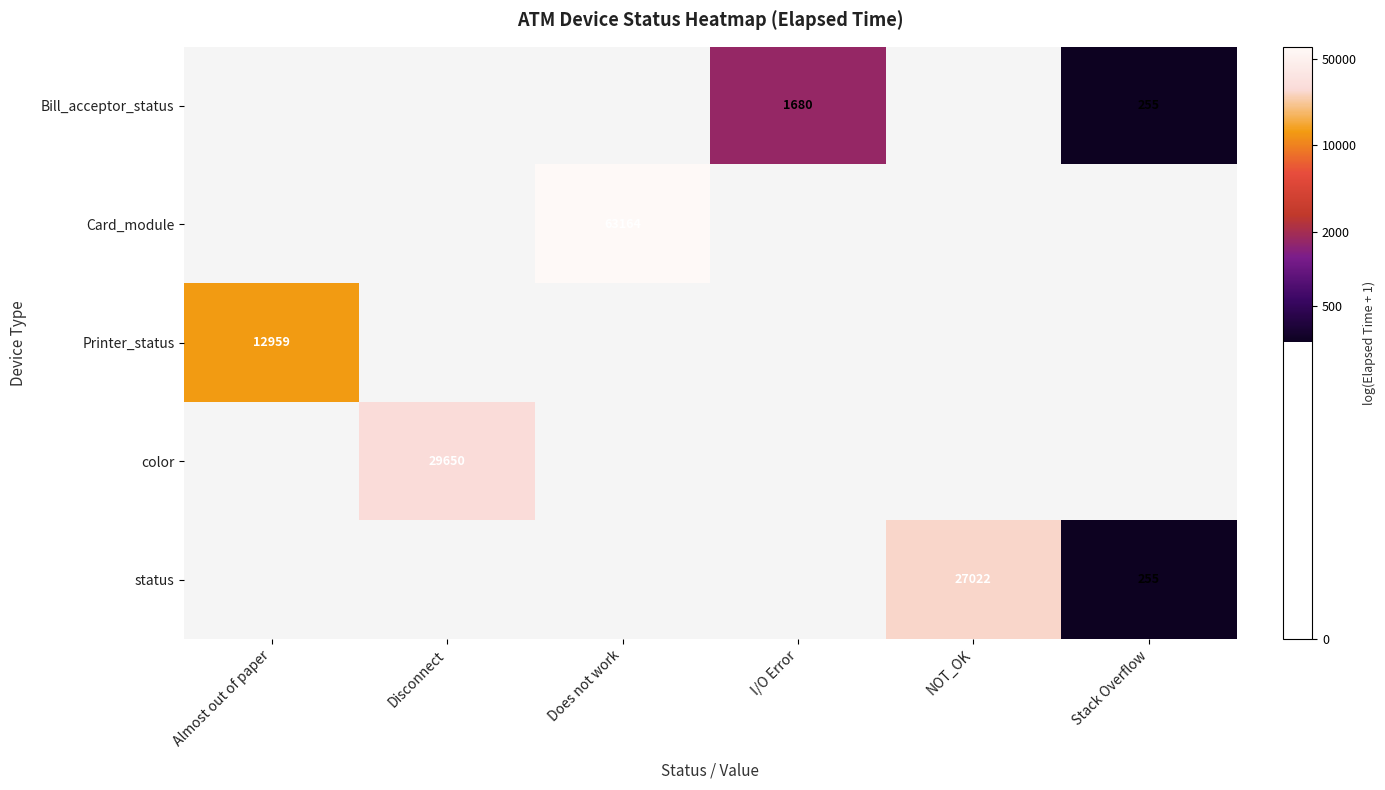

How many distinct data groups are displayed?

5